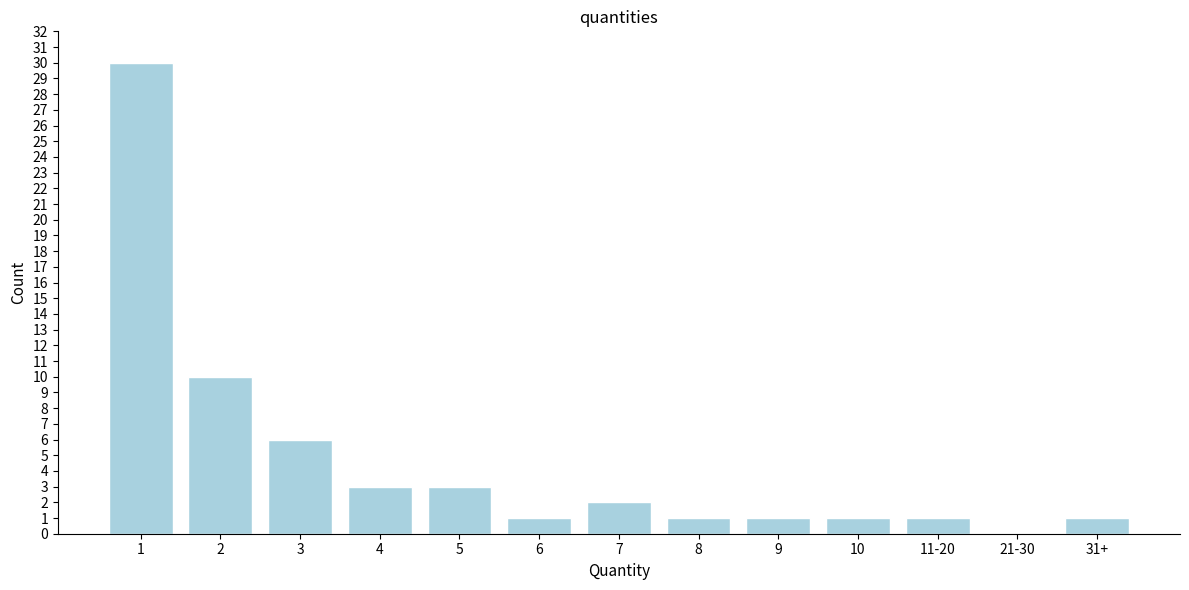

Reading left to right, extract all data points from this chart.

1=30	2=10	3=6	4=3	5=3	6=1	7=2	8=1	9=1	10=1	11-20=1	21-30=0	31+=1